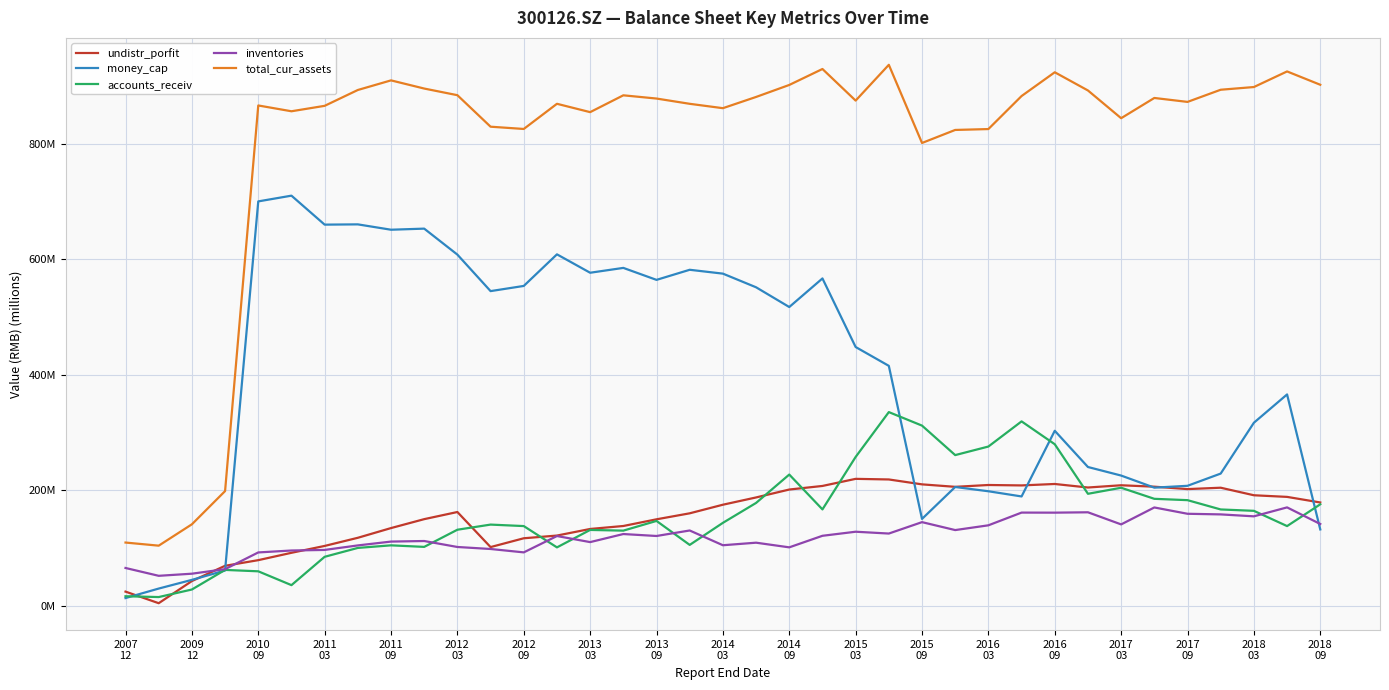

Does the chart display data point markers on the line(s)?

No